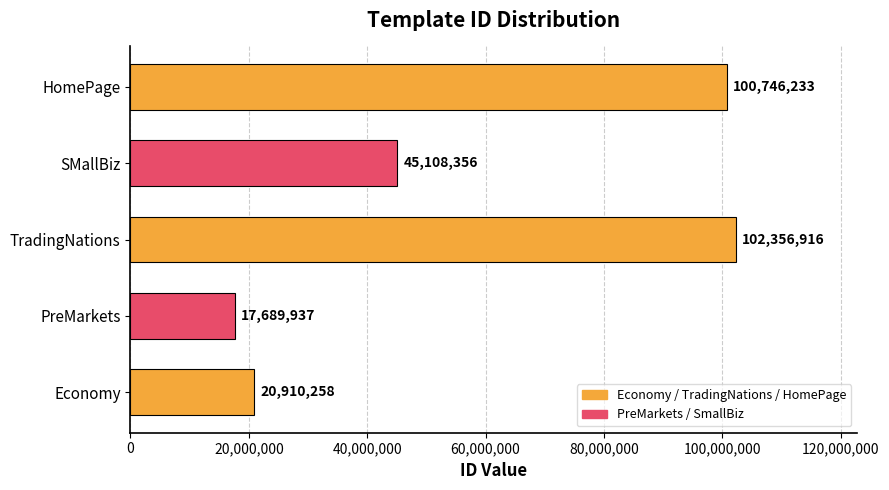

Between HomePage and Economy, which is larger?

HomePage